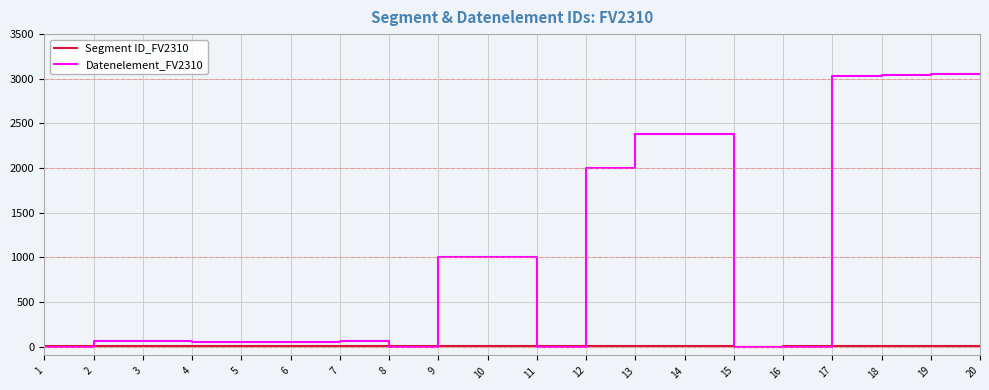

What is the difference between the maximum and minimum values in the Datenelement_FV2310 series?

3055